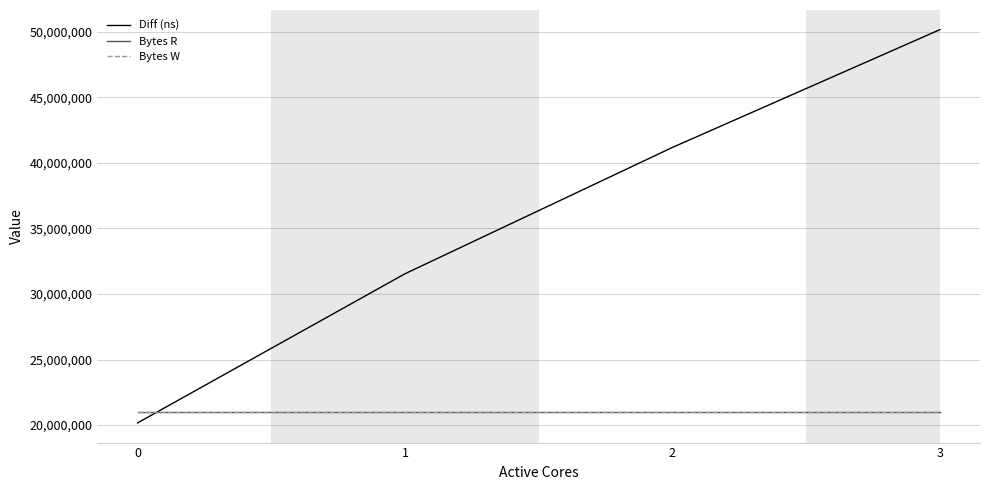

The Bytes W series shows 20971520 at 1. True or false?

True